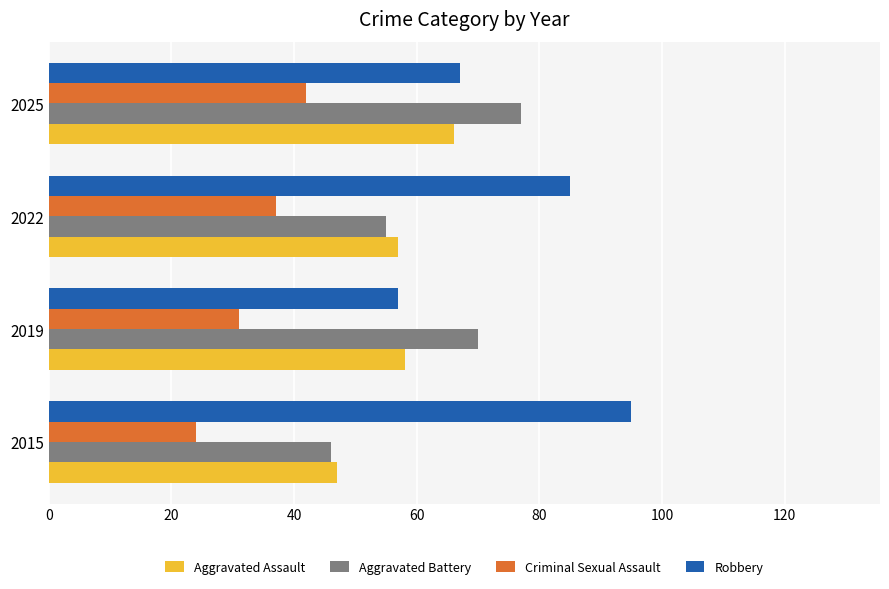

What is the difference between the highest and lowest values at 2019?

39